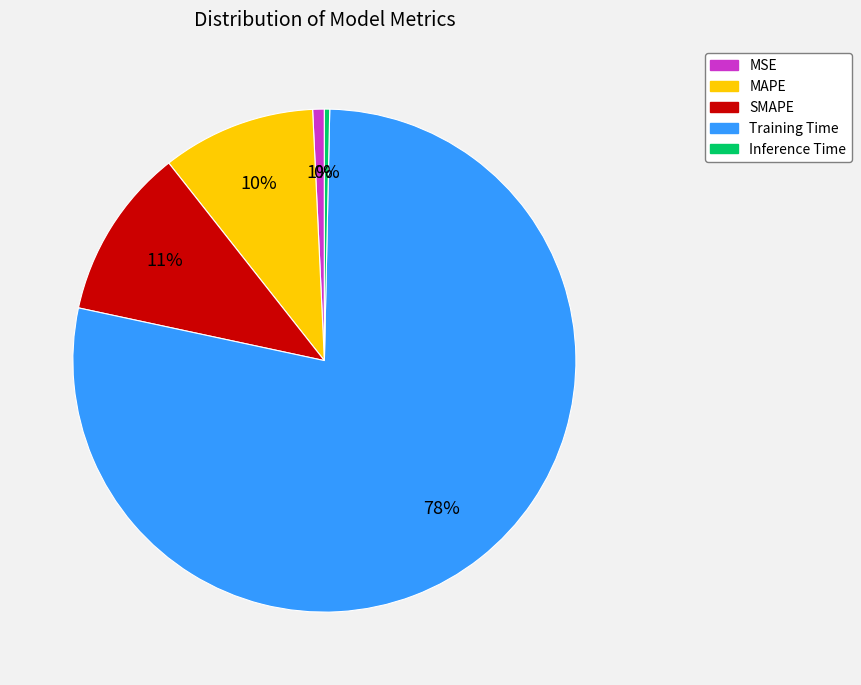

Combined, do Training Time and MAPE account for over 50%?

Yes